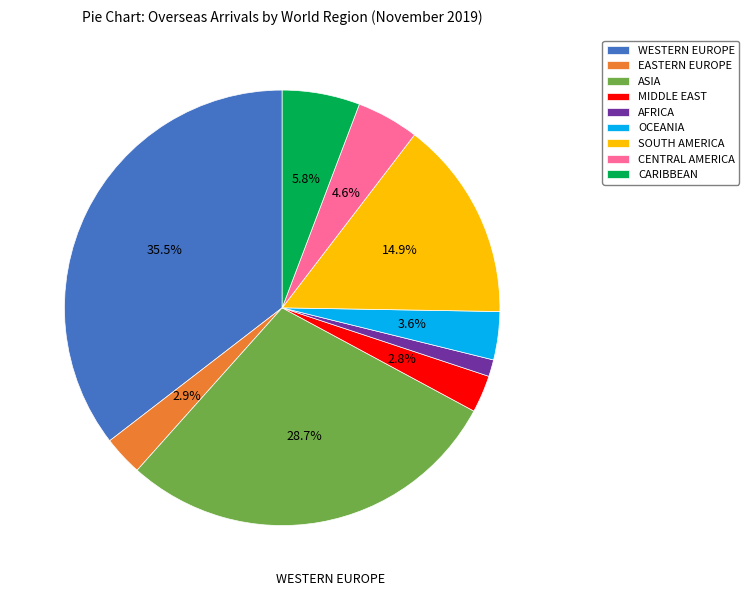

Approximately how many times larger is the value at WESTERN EUROPE compared to OCEANIA?

9.9